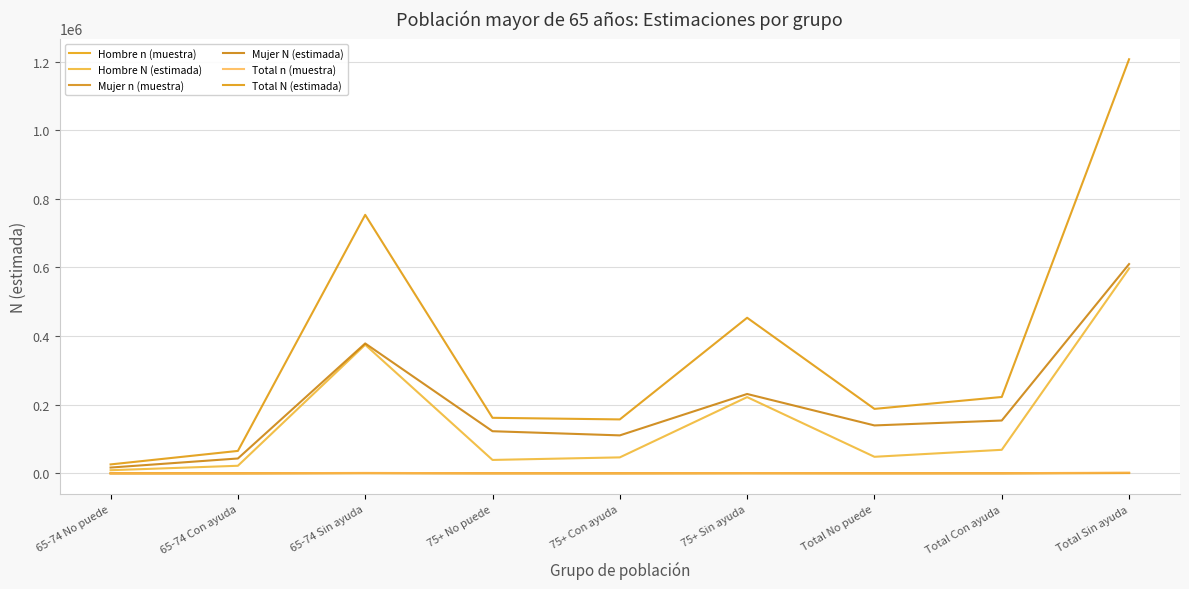

What is the average value of the Mujer N (estimada) series?

200743